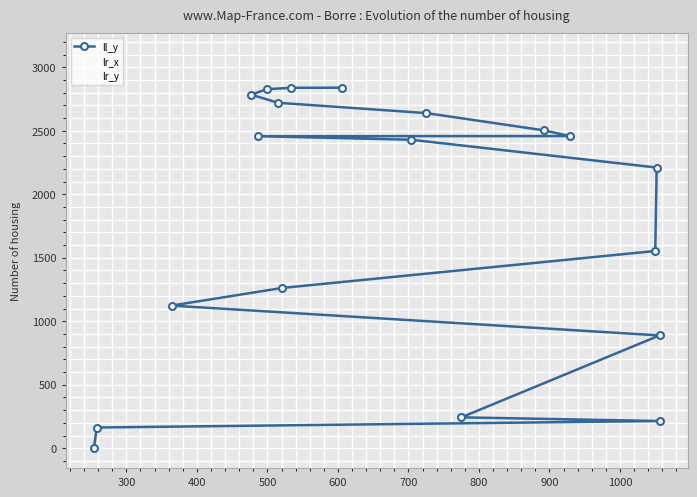

What is the sum of the ll_y values at 900 and 800?

2815